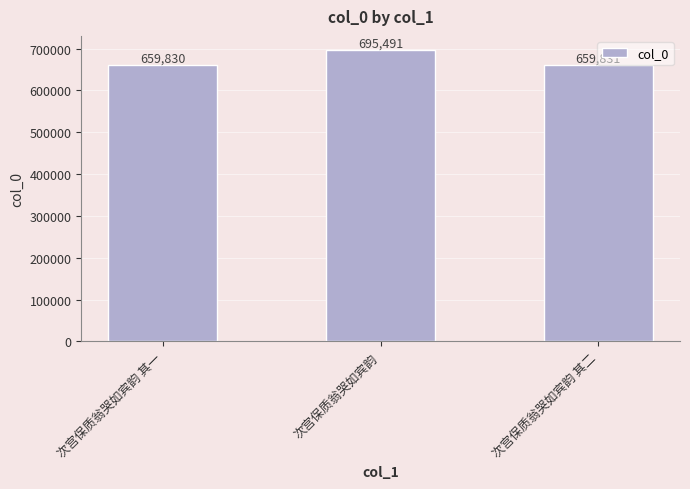

How many distinct data groups are displayed?

1